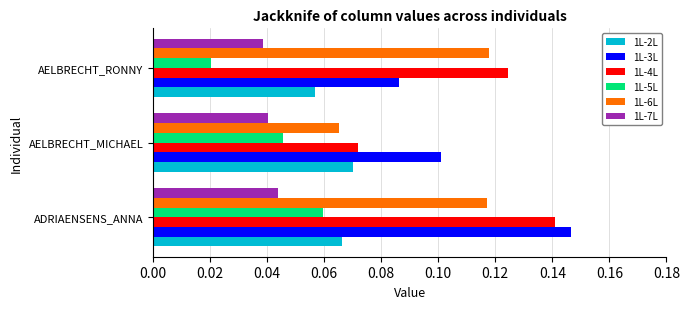

At which category is the sum across all series the highest?

ADRIAENSENS_ANNA